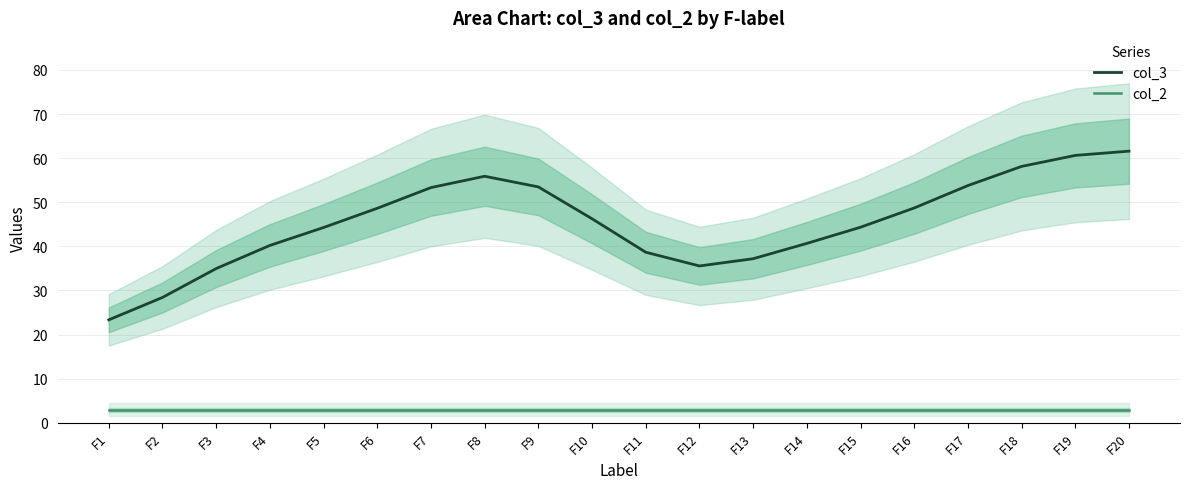

At which category is the sum across all series the highest?

F20